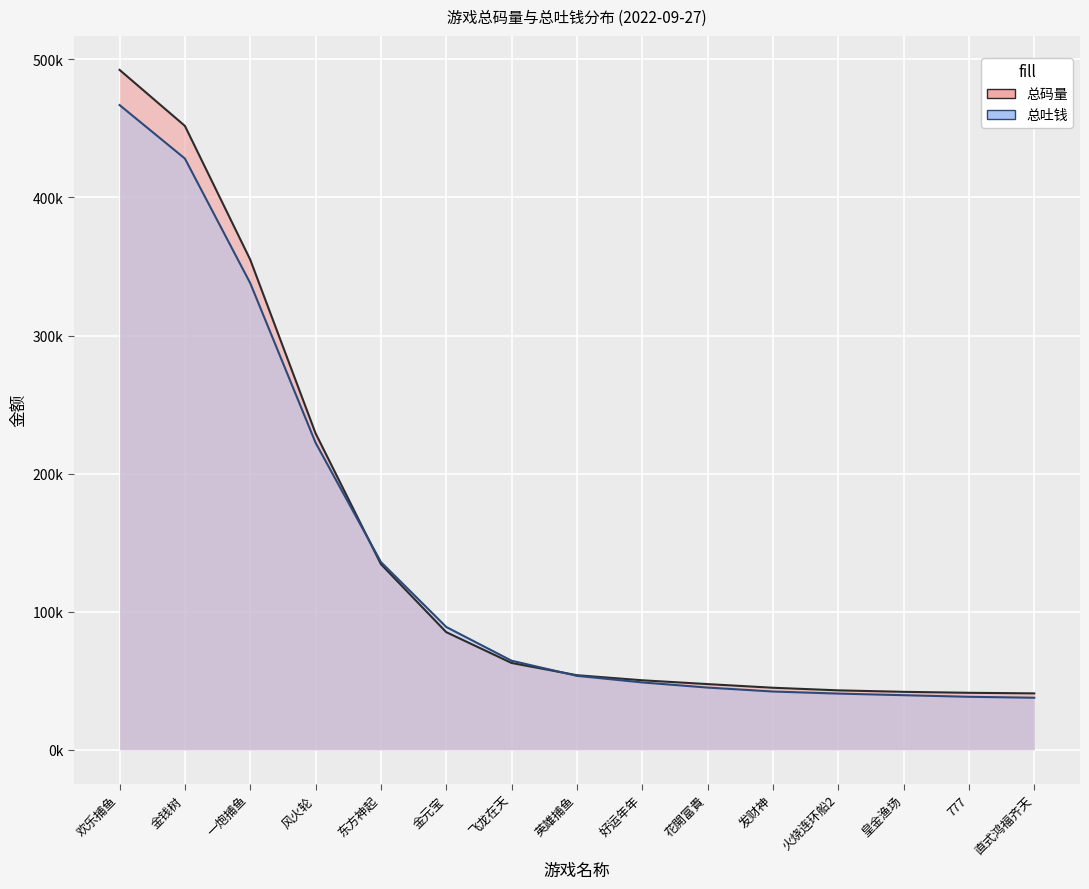

What is the minimum value shown in the chart?

37241.2